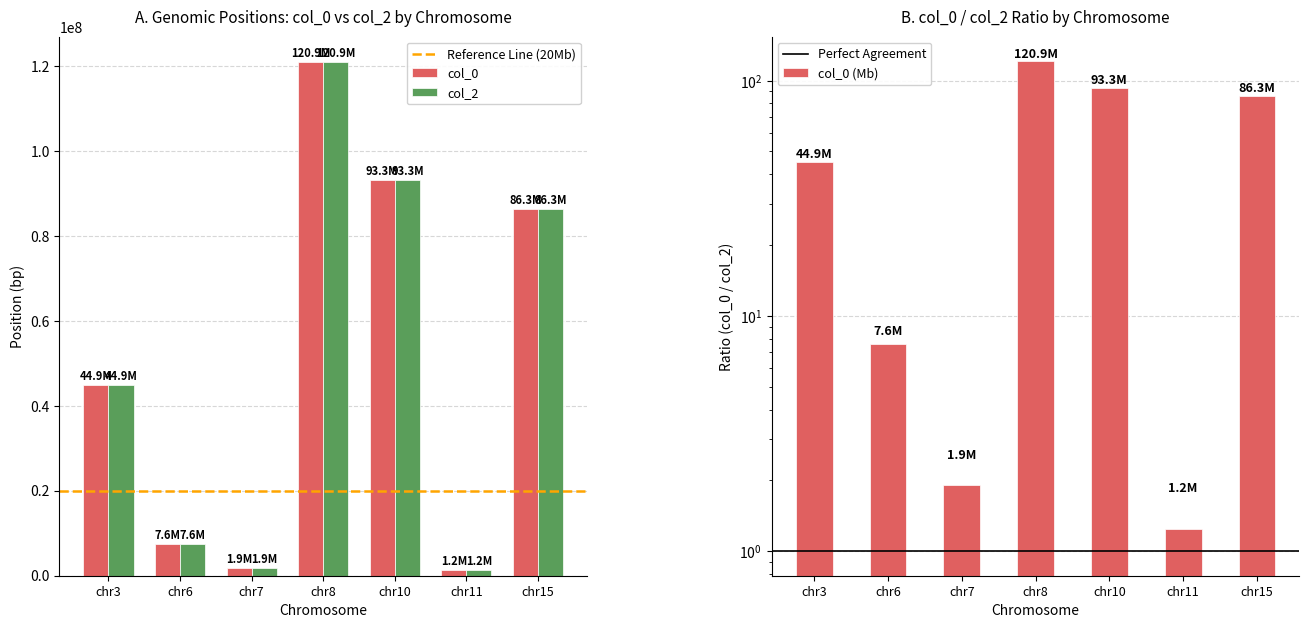

Is it true that col_2 equals 140571597.7 at chr10?

False